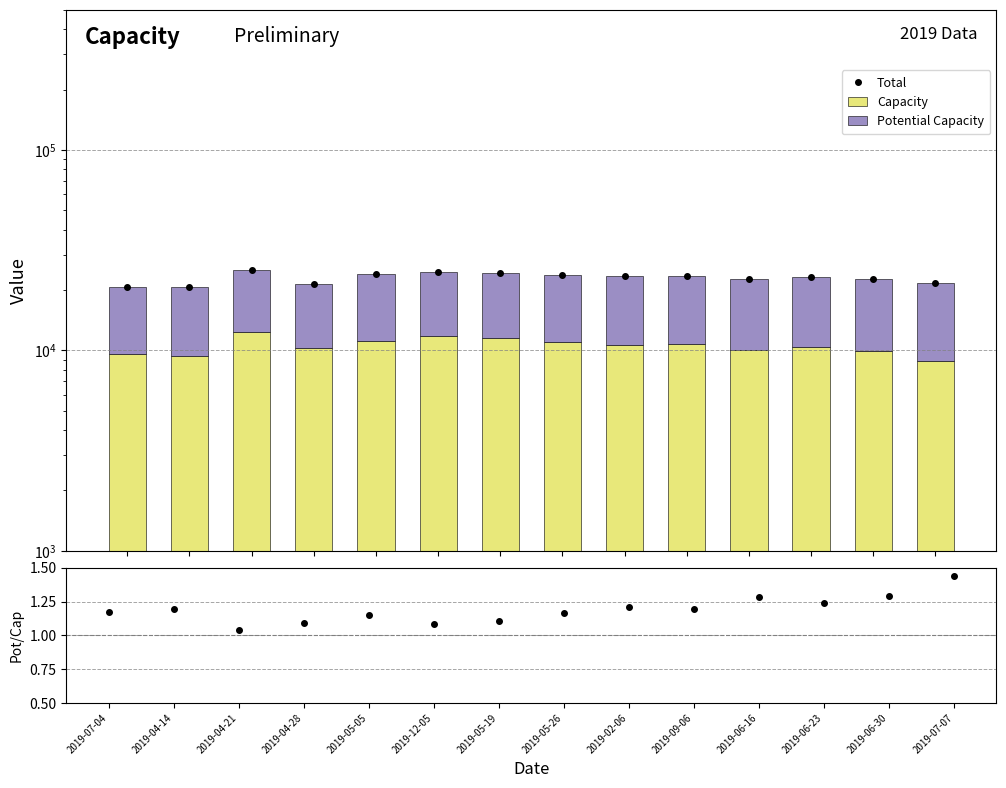

Which has a higher value, 2019-04-21 or 2019-06-30?

2019-04-21